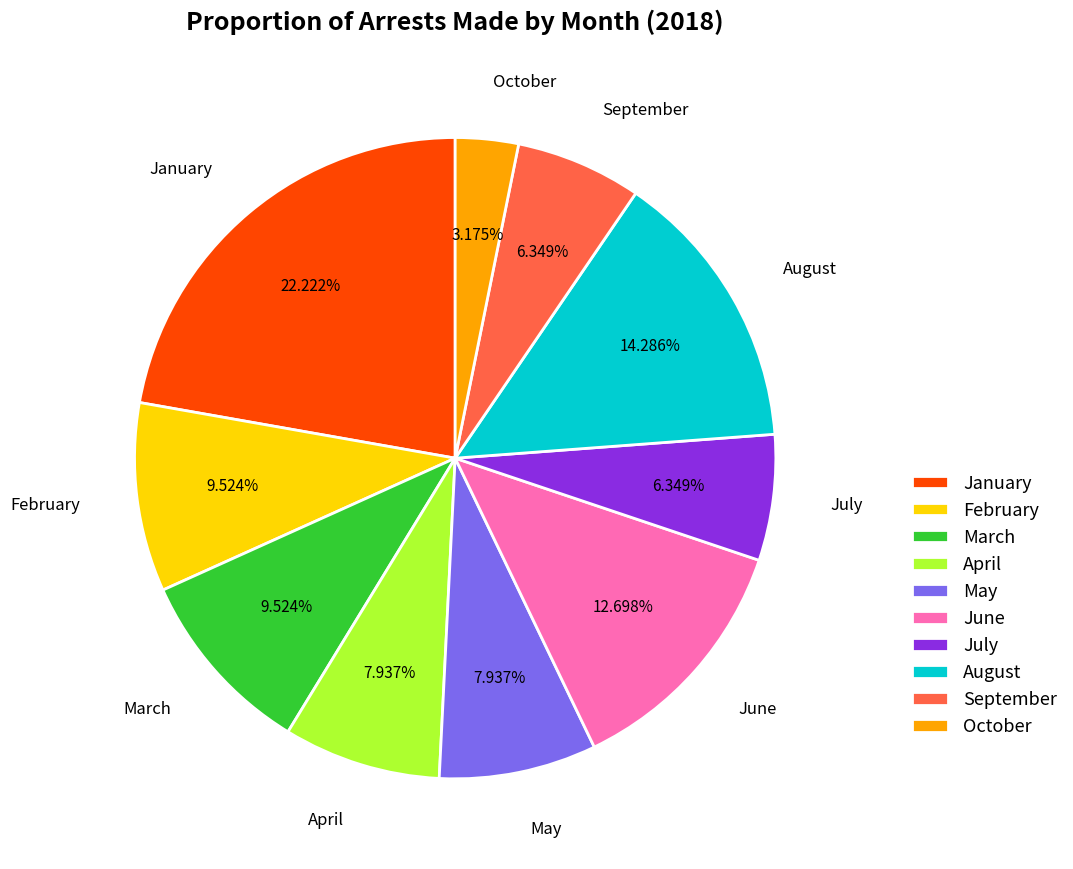

Approximately how many times larger is the value at January compared to July?

3.5